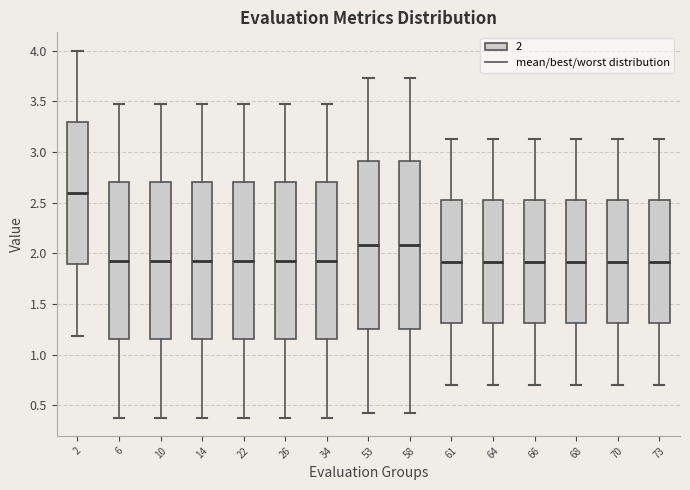

Reading left to right, read every box against the y-axis: the position of its median line, the range the box covers, and the ends of its whiskers. The values are not printed on the chart, so give them approximately, as read against the axis.

2: median 2.60, box 1.90 to 3.30, whiskers 1.20 to 4.00
6: median 1.95, box 1.15 to 2.70, whiskers 0.40 to 3.50
10: median 1.95, box 1.15 to 2.70, whiskers 0.40 to 3.50
14: median 1.95, box 1.15 to 2.70, whiskers 0.40 to 3.50
22: median 1.95, box 1.15 to 2.70, whiskers 0.40 to 3.50
26: median 1.95, box 1.15 to 2.70, whiskers 0.40 to 3.50
34: median 1.95, box 1.15 to 2.70, whiskers 0.40 to 3.50
53: median 2.10, box 1.25 to 2.90, whiskers 0.45 to 3.75
58: median 2.10, box 1.25 to 2.90, whiskers 0.45 to 3.75
61: median 1.90, box 1.30 to 2.50, whiskers 0.70 to 3.15
64: median 1.90, box 1.30 to 2.50, whiskers 0.70 to 3.15
66: median 1.90, box 1.30 to 2.50, whiskers 0.70 to 3.15
68: median 1.90, box 1.30 to 2.50, whiskers 0.70 to 3.15
70: median 1.90, box 1.30 to 2.50, whiskers 0.70 to 3.15
73: median 1.90, box 1.30 to 2.50, whiskers 0.70 to 3.15